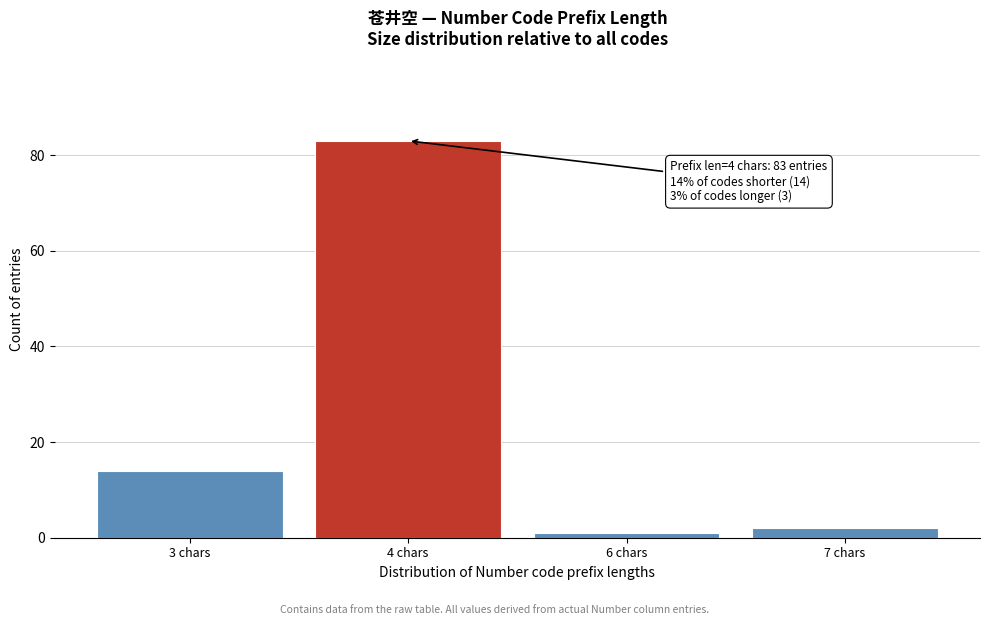

Reading left to right, transcribe all the data shown in this chart.

14	83	1	2